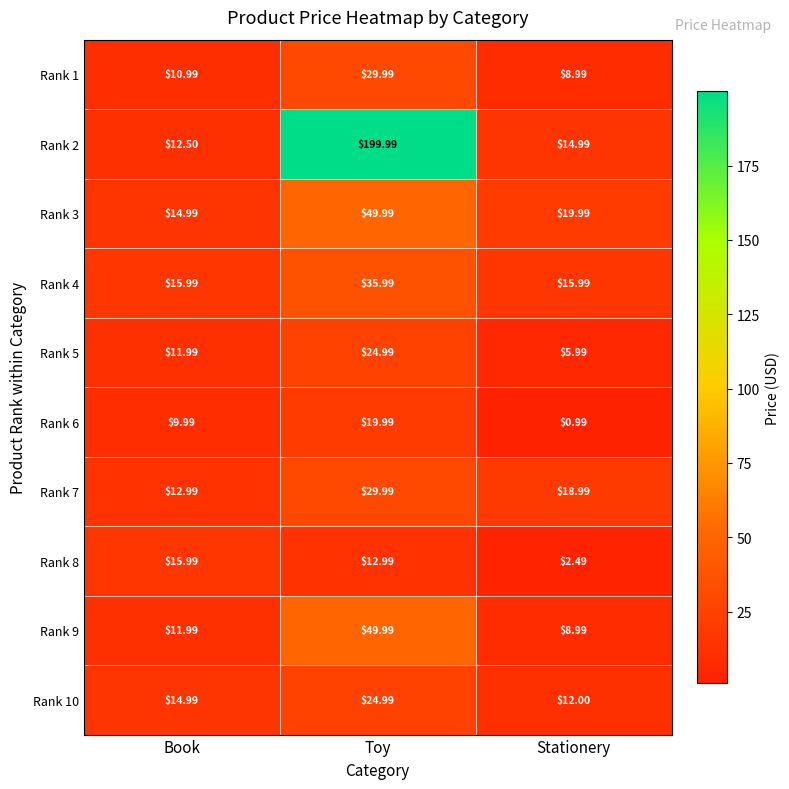

What is the spread (max minus min) of values at Book?

6.0